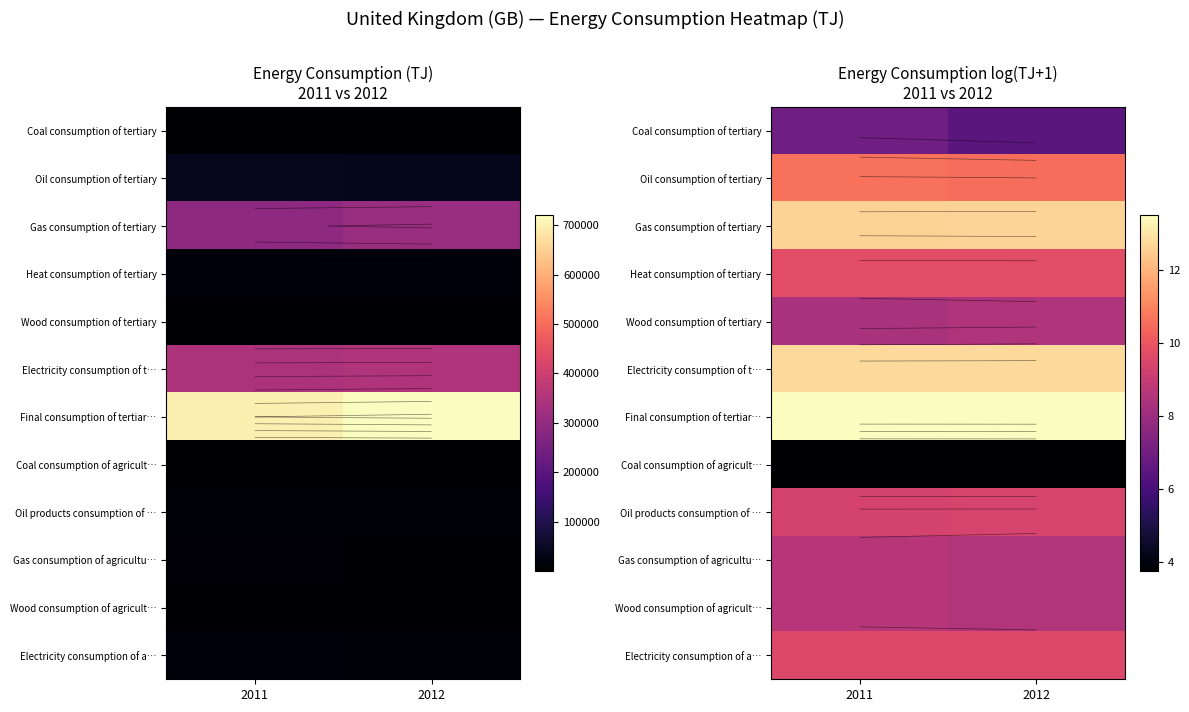

The Oil consumption of tertiary series shows 10.6 at 2011. True or false?

True